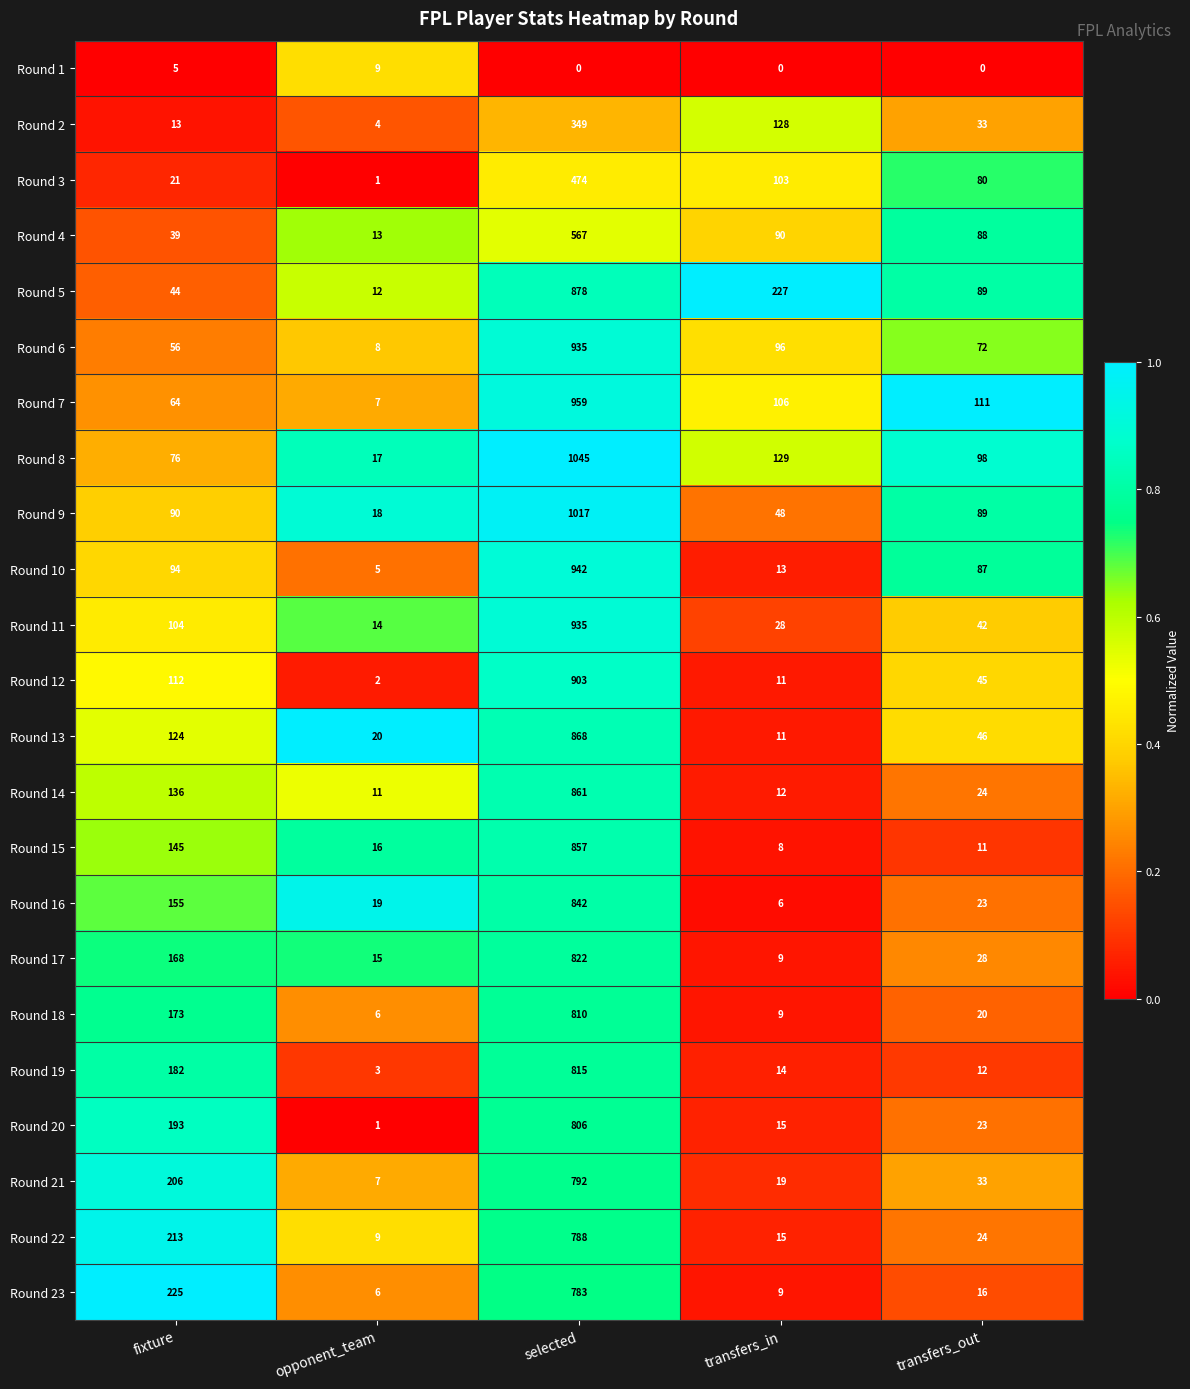

Is it true that Round 12 equals 112 at fixture?

True